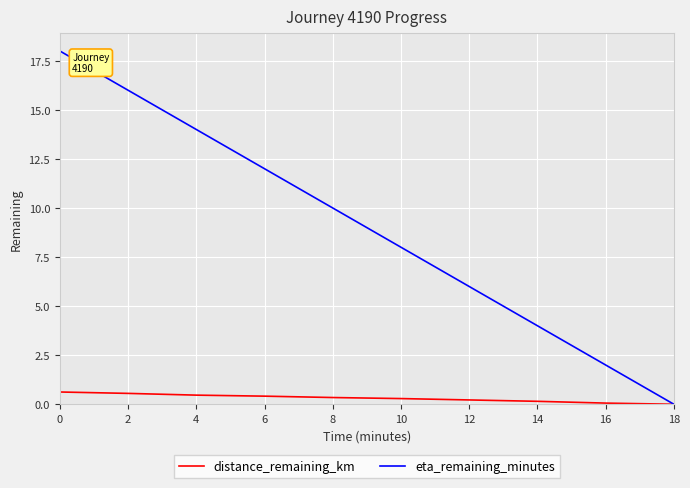

At 4, list the series in order from largest to smallest.

eta_remaining_minutes, distance_remaining_km